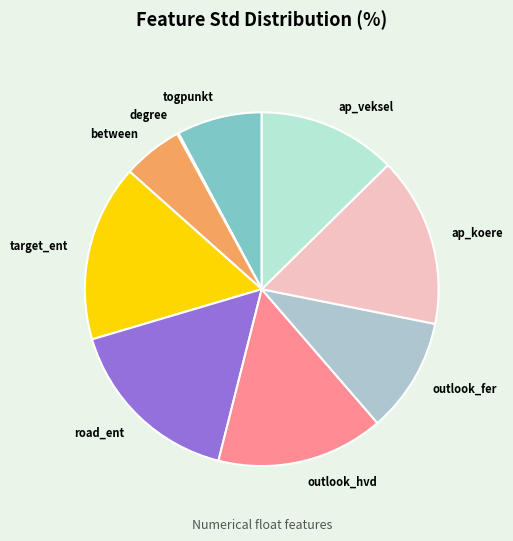

Between outlook_fer and between, which is larger?

outlook_fer